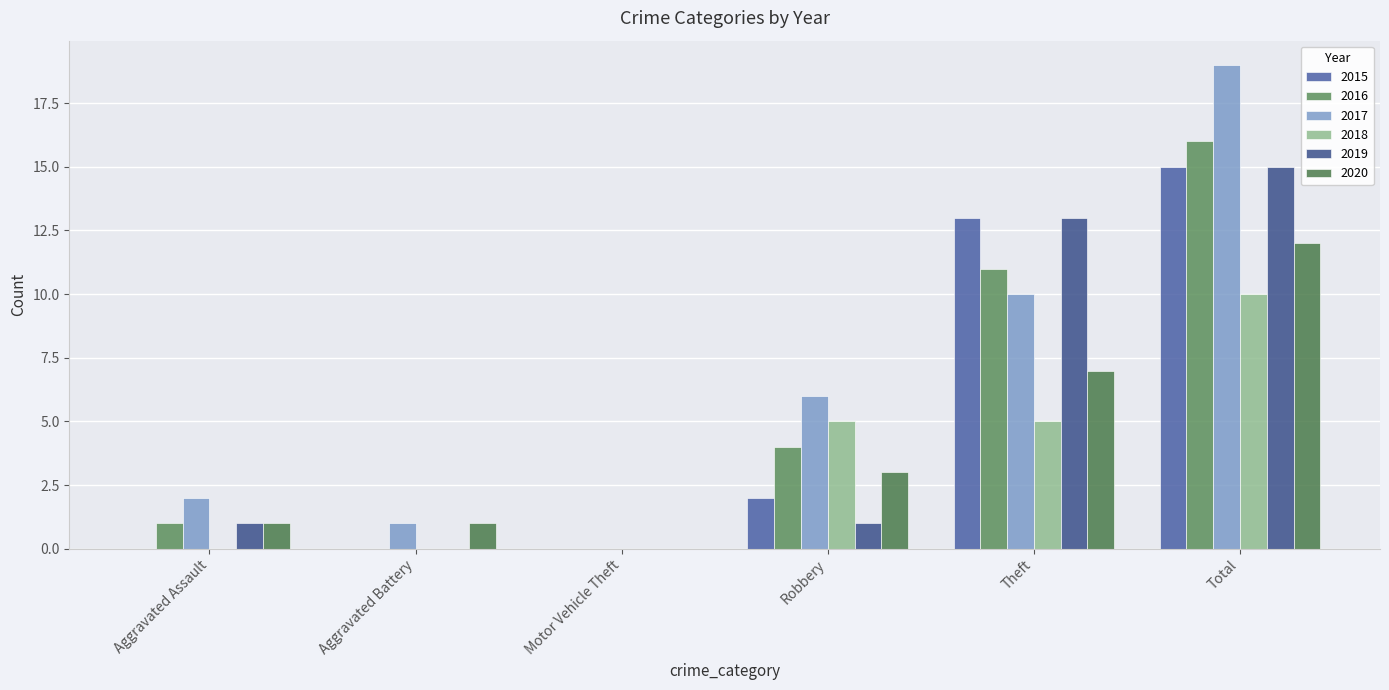

Which series has the widest spread of values?

2017